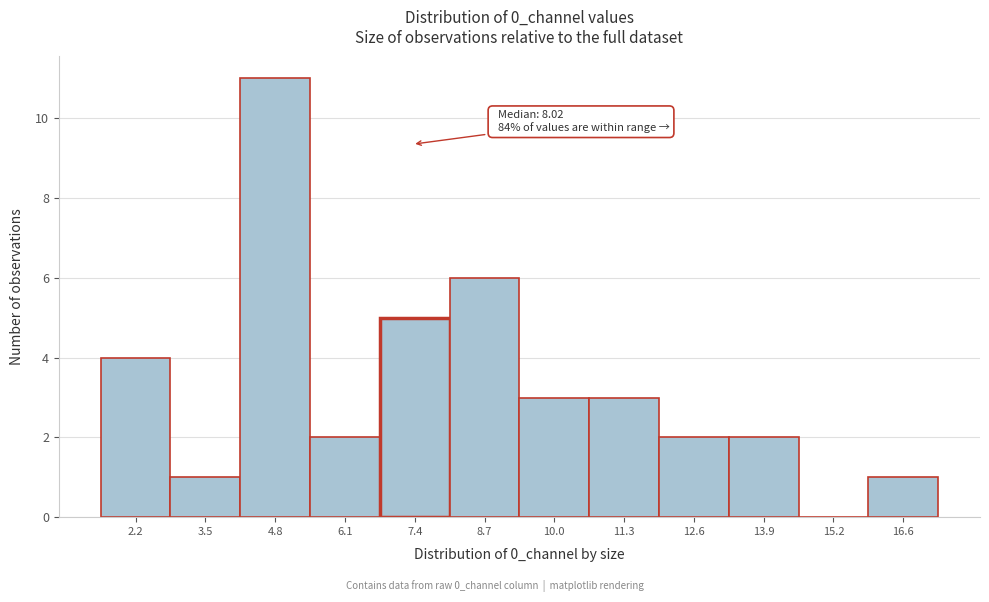

Reading left to right, list all the values displayed in this chart.

2.2=4	3.5=1	4.8=11	6.1=2	7.4=5	8.7=6	10.0=3	11.3=3	12.6=2	13.9=2	15.2=0	16.6=1